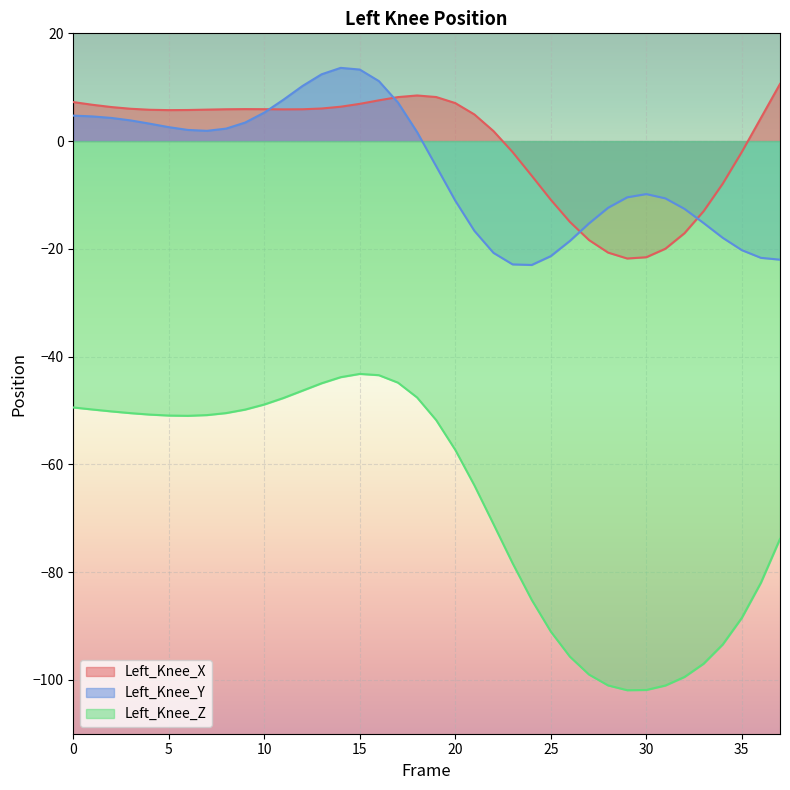

What is the difference between the second highest and second lowest values in the Left_Knee_X series?

30.0